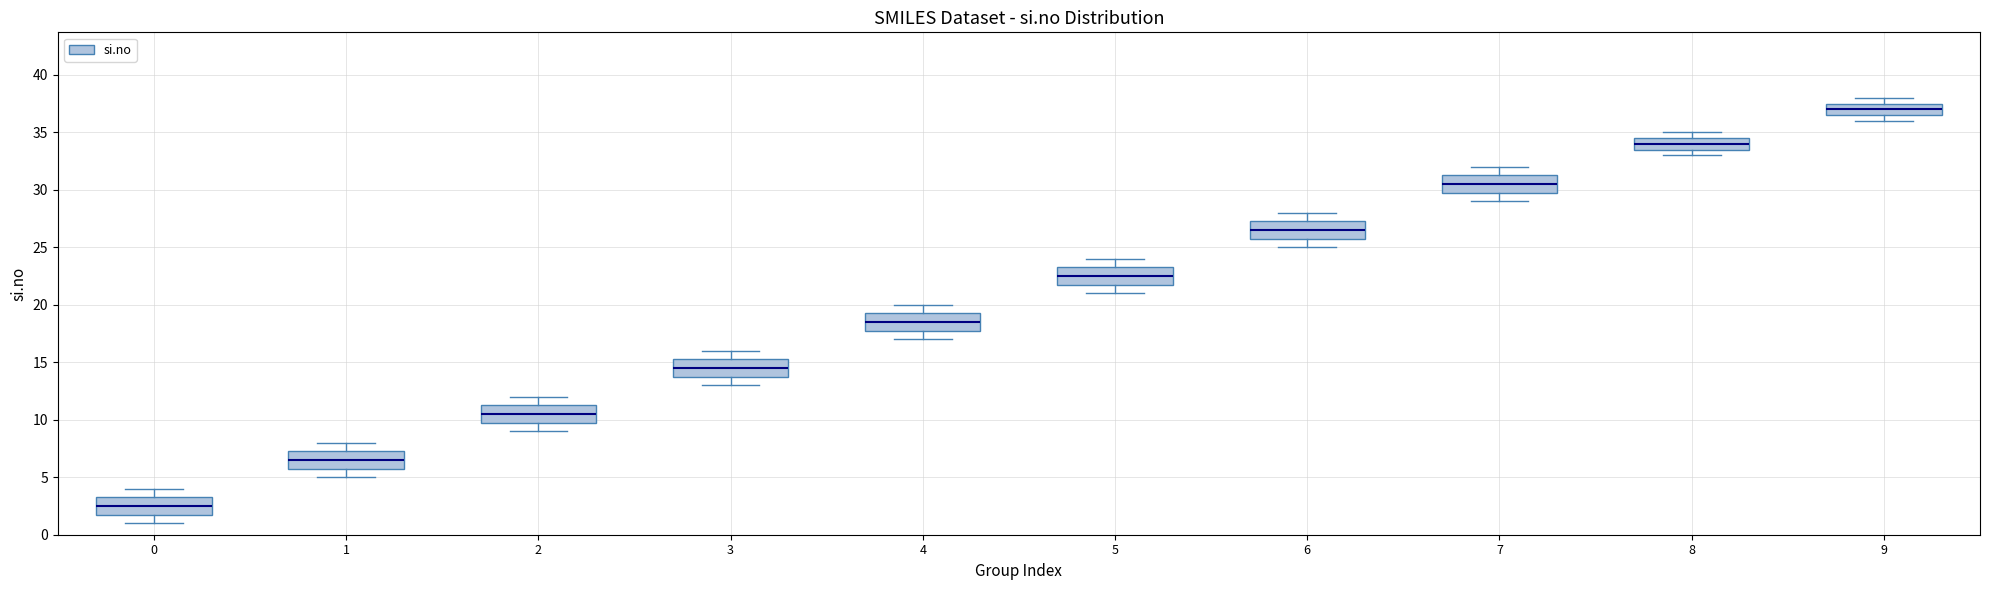

Reading left to right, transcribe this box plot: for each box, give where its median line is, the range the box spans, and where its two whiskers end, as read against the y-axis. The values are not printed on the chart, so give them approximately, as read against the axis.

0: median 2.5, box 2.0 to 3.5, whiskers 1.0 to 4.0
1: median 6.5, box 6.0 to 7.5, whiskers 5.0 to 8.0
2: median 10.5, box 10.0 to 11.5, whiskers 9.0 to 12.0
3: median 14.5, box 14.0 to 15.5, whiskers 13.0 to 16.0
4: median 18.5, box 18.0 to 19.5, whiskers 17.0 to 20.0
5: median 22.5, box 22.0 to 23.5, whiskers 21.0 to 24.0
6: median 26.5, box 26.0 to 27.5, whiskers 25.0 to 28.0
7: median 30.5, box 30.0 to 31.5, whiskers 29.0 to 32.0
8: median 34.0, box 33.5 to 34.5, whiskers 33.0 to 35.0
9: median 37.0, box 36.5 to 37.5, whiskers 36.0 to 38.0